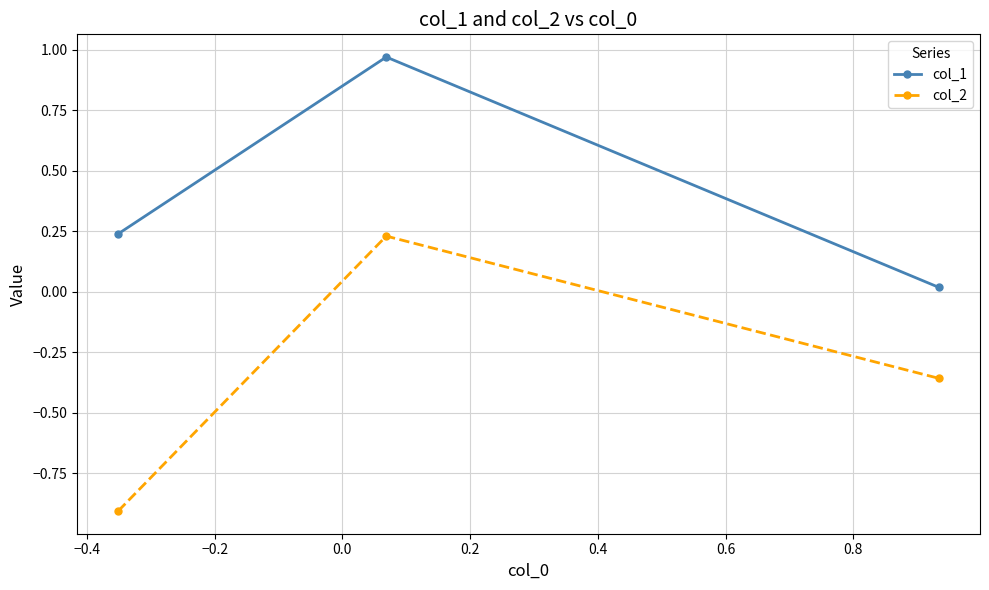

List the series in order of their overall mean, lowest first.

col_2, col_1